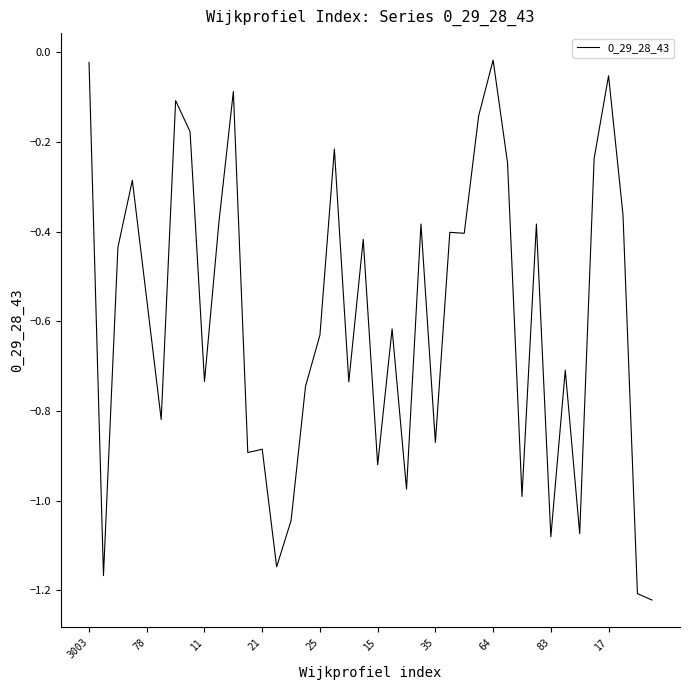

What is the difference between the maximum and minimum values?

1.2